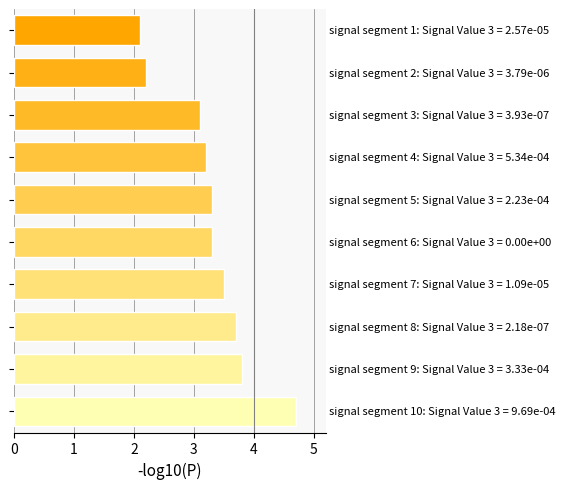

What is the difference between the maximum and minimum values?

2.6